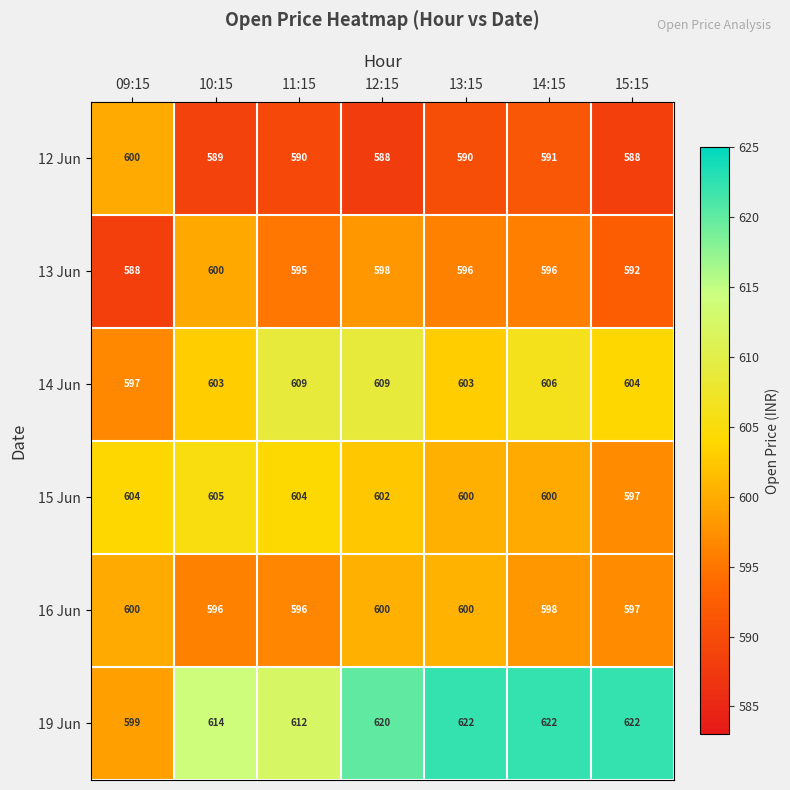

Is it true that 14 Jun equals 606 at 14:15?

True